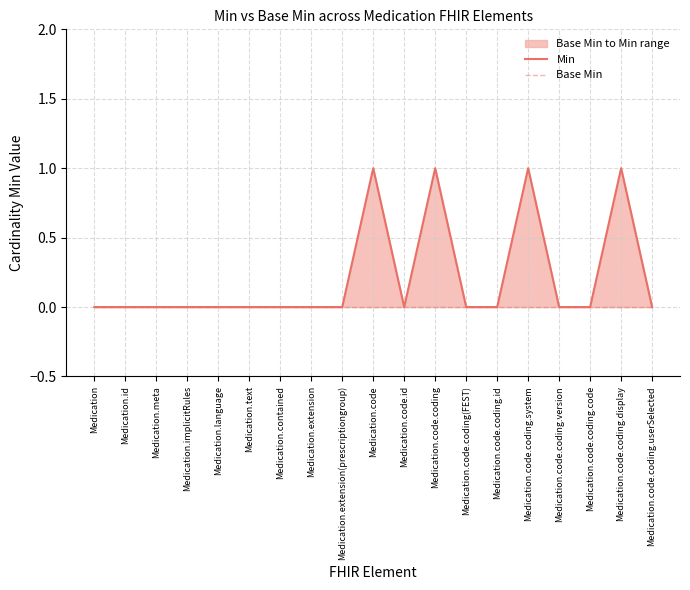

Which series has the largest total across all categories?

Min